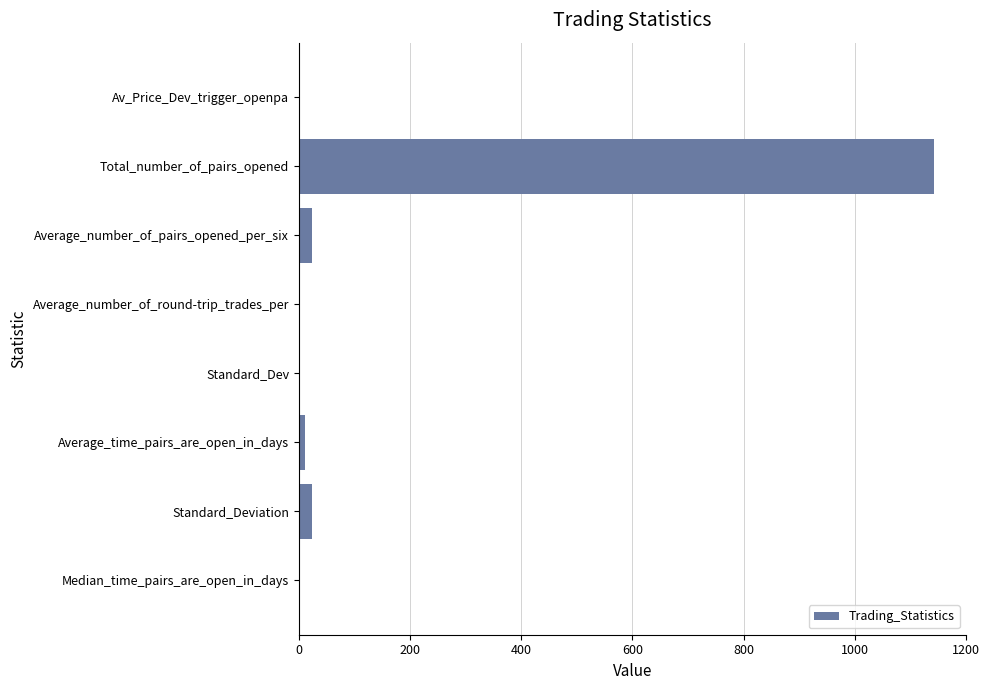

The chart shows a value of 339.3 at Total_number_of_pairs_opened. True or false?

False